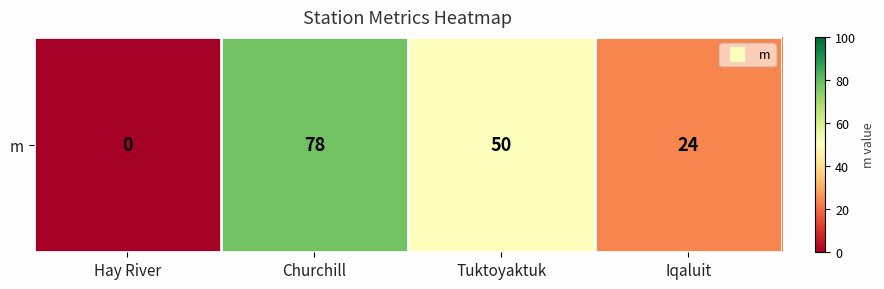

Rank the categories by value from lowest to highest.

Hay River, Iqaluit, Tuktoyaktuk, Churchill